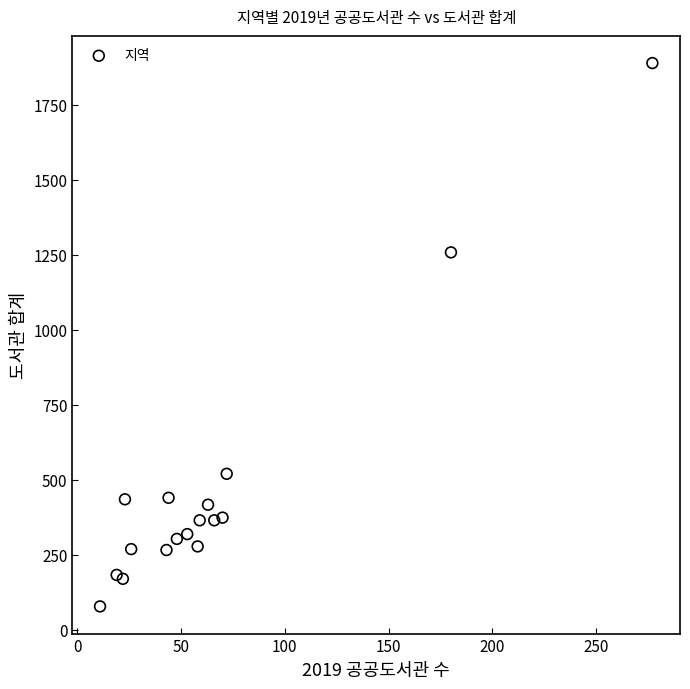

What is the range of X values (max minus min)?

266